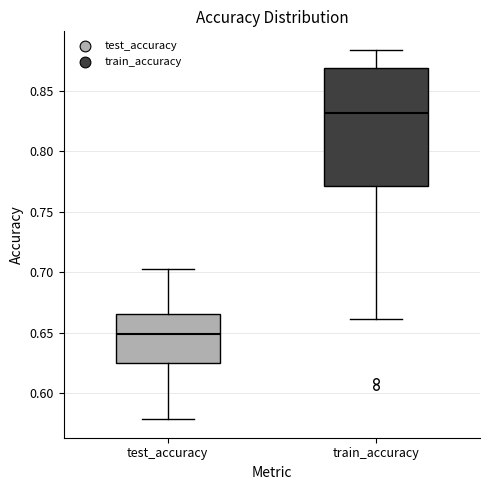

Which box is the tallest, from its lower edge to its upper edge?

train_accuracy